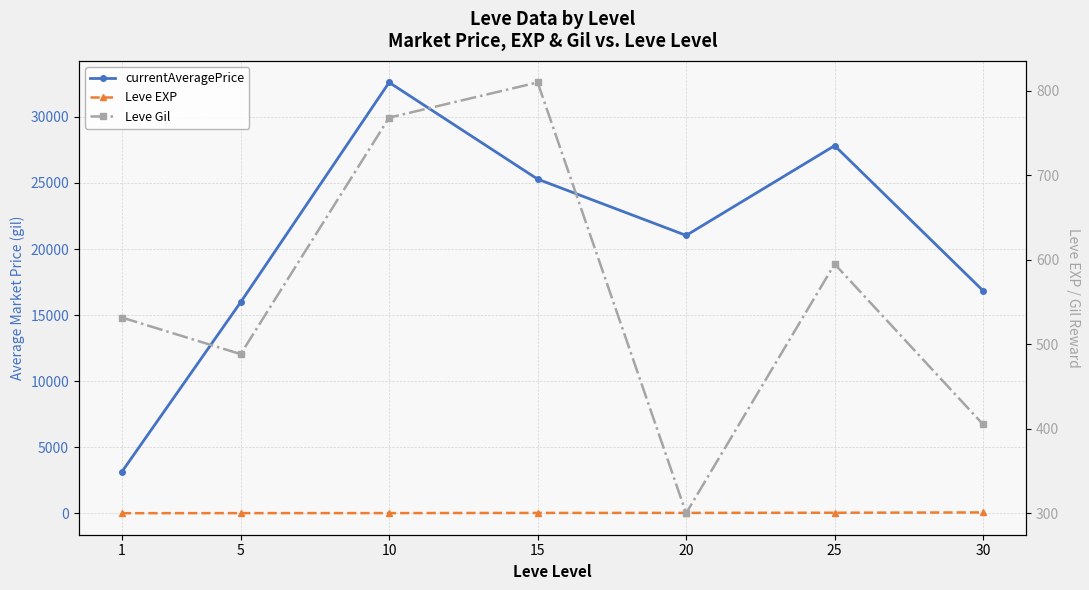

At which category does the chart reach its peak across all series?

10